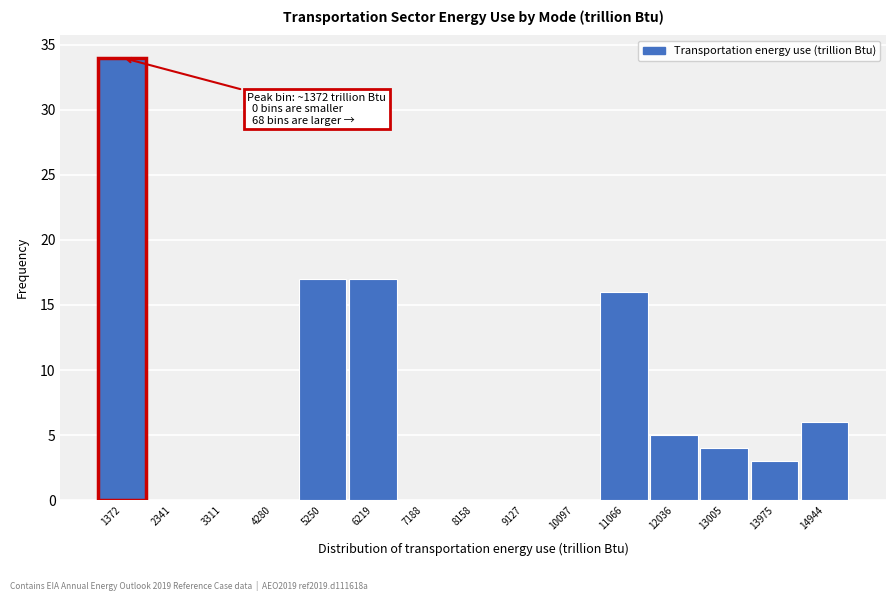

Over which range of the x-axis is the bar tallest?

900 to 1900